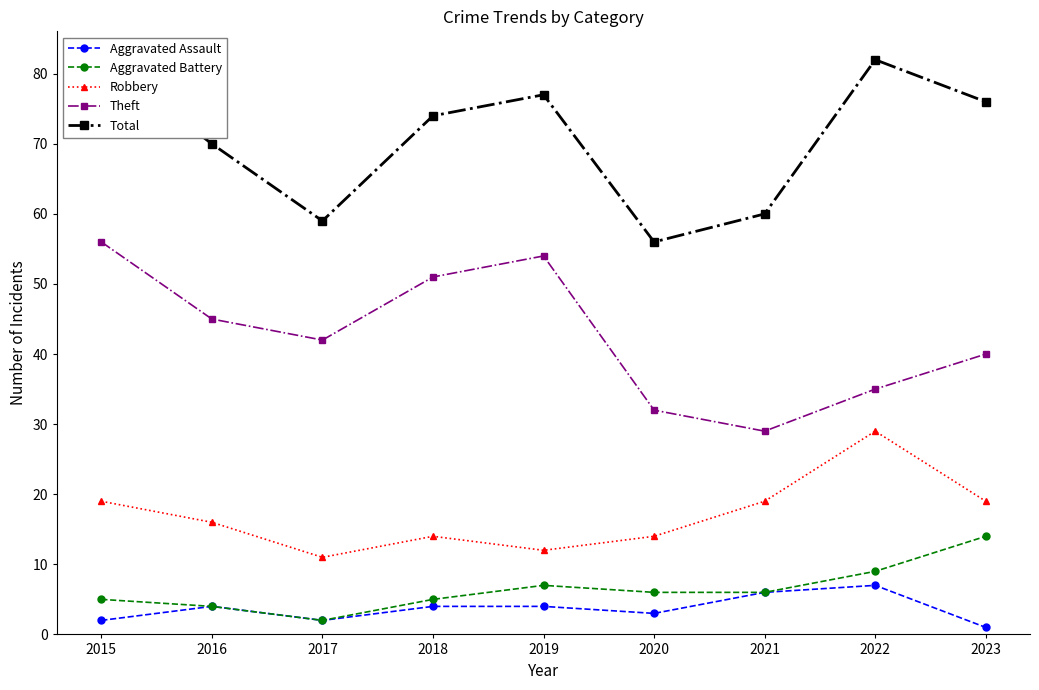

What is the value of the Total point at the 6th from the left?

56